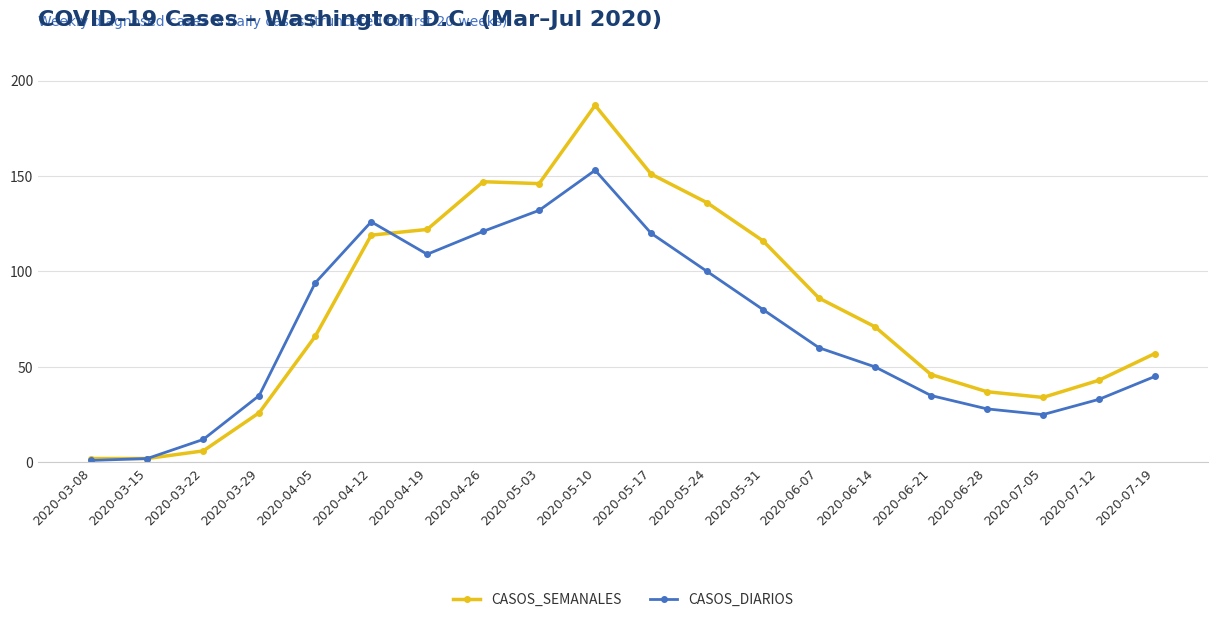

Count the number of categories in the chart.

20